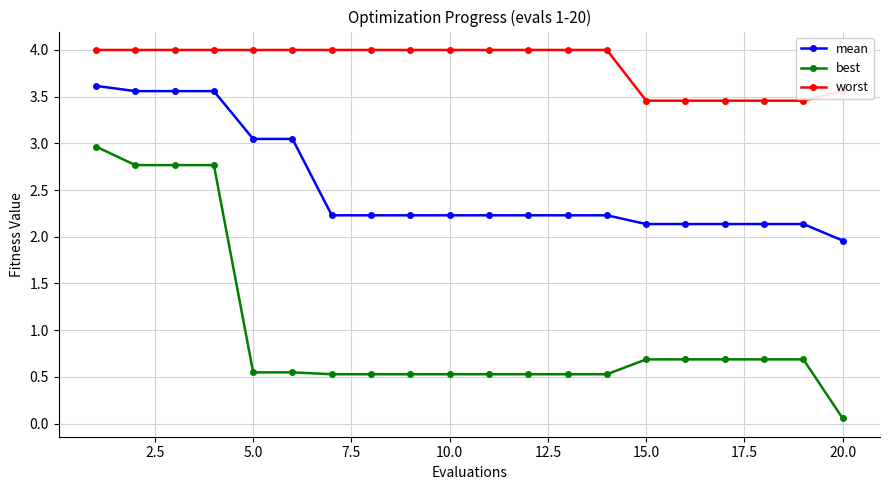

Which series has the largest total across all categories?

worst